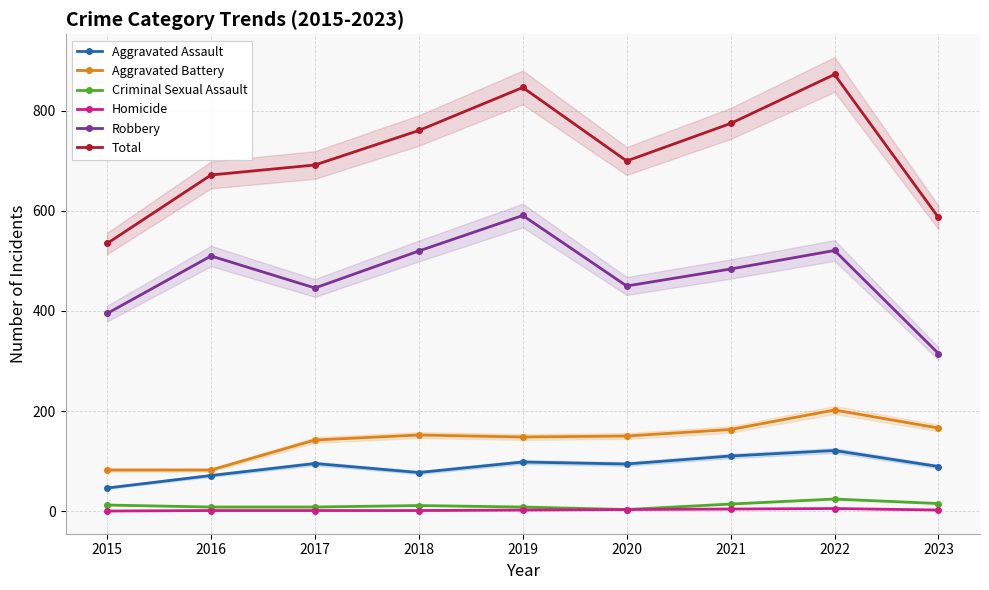

The value of Criminal Sexual Assault at 2018 is 20. True or false?

False